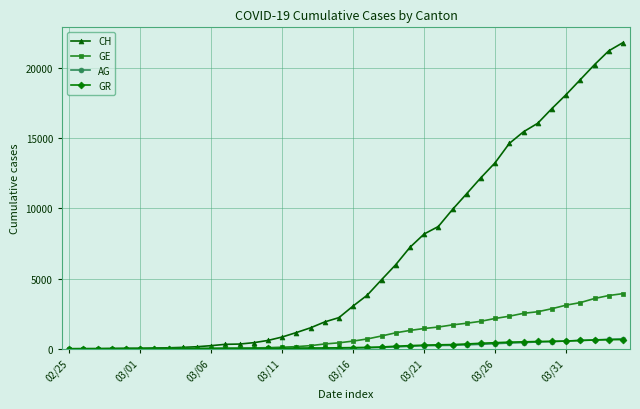

What is the value of the AG point at the 17th from the left?

27